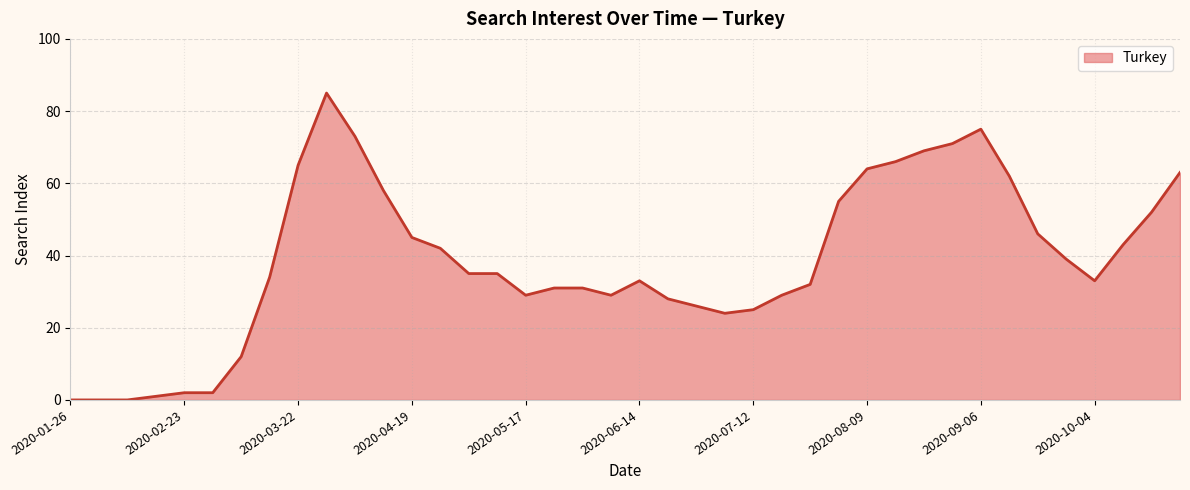

What is the sum of the values at 2020-04-19 and 2020-09-06?

120